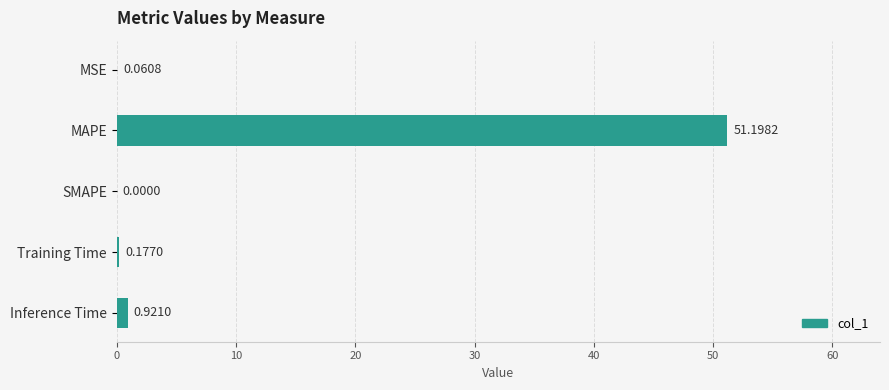

Are the bars grouped side by side (vs. stacked)?

No